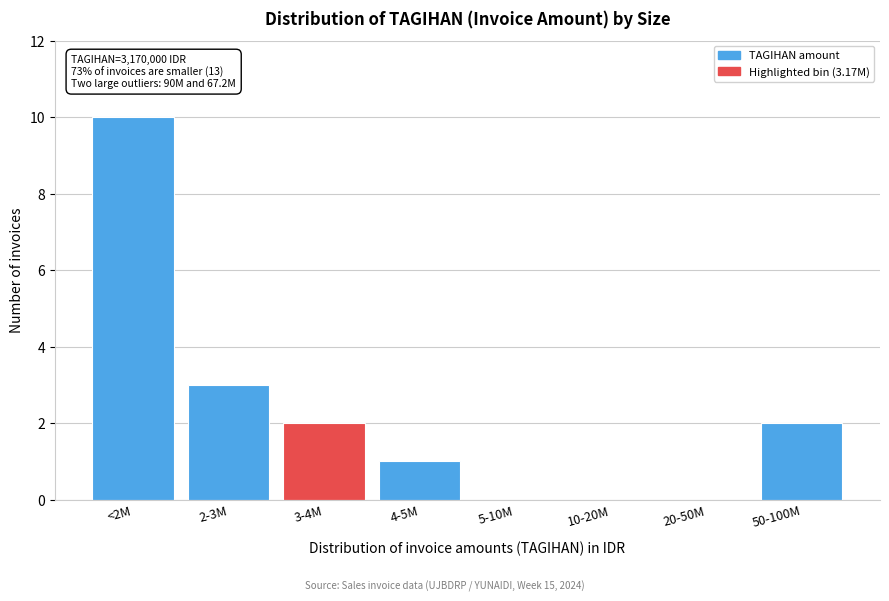

Reading left to right, what are all the values shown in this chart?

<2M=10	2-3M=3	3-4M=2	4-5M=1	5-10M=0	10-20M=0	20-50M=0	50-100M=2